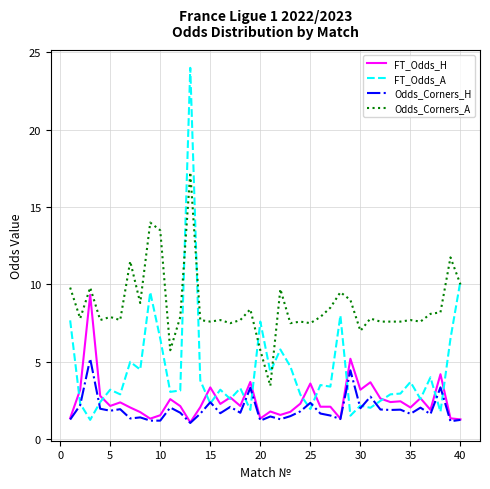

What is the average value of the Odds_Corners_A series?

8.6